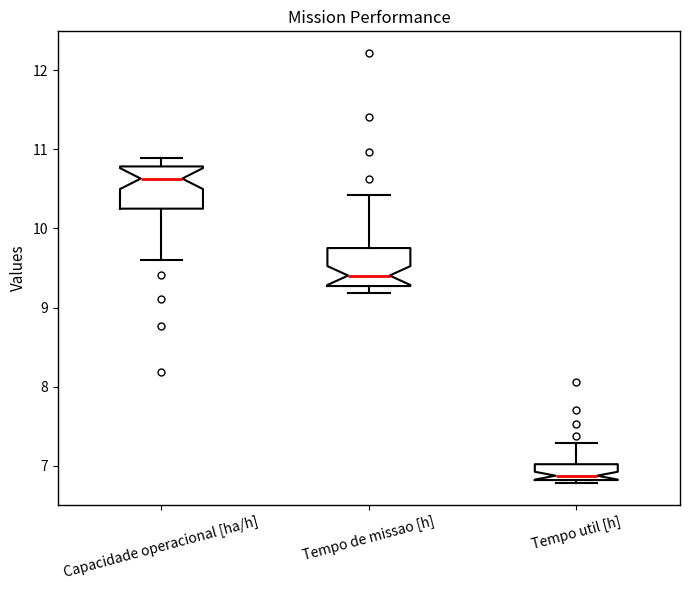

Reading left to right, transcribe this box plot: for each box, give where its median line is, the range the box spans, and where its two whiskers end, as read against the y-axis. The values are not printed on the chart, so give them approximately, as read against the axis.

Capacidade operacional [ha/h]: median 10.6, box 10.3 to 10.8, whiskers 9.6 to 10.9
Tempo de missao [h]: median 9.4, box 9.3 to 9.8, whiskers 9.2 to 10.4
Tempo util [h]: median 6.9, box 6.8 to 7.0, whiskers 6.8 (just below the box's lower edge) to 7.3